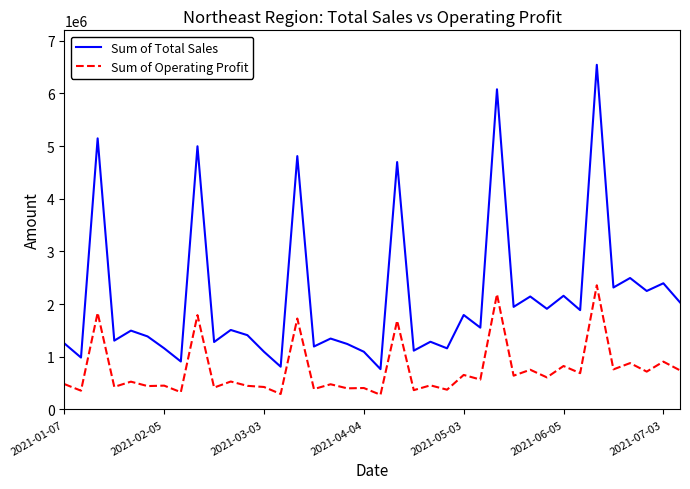

In Sum of Total Sales, how many points are lower than both neighbors (excluding endpoints)?

15